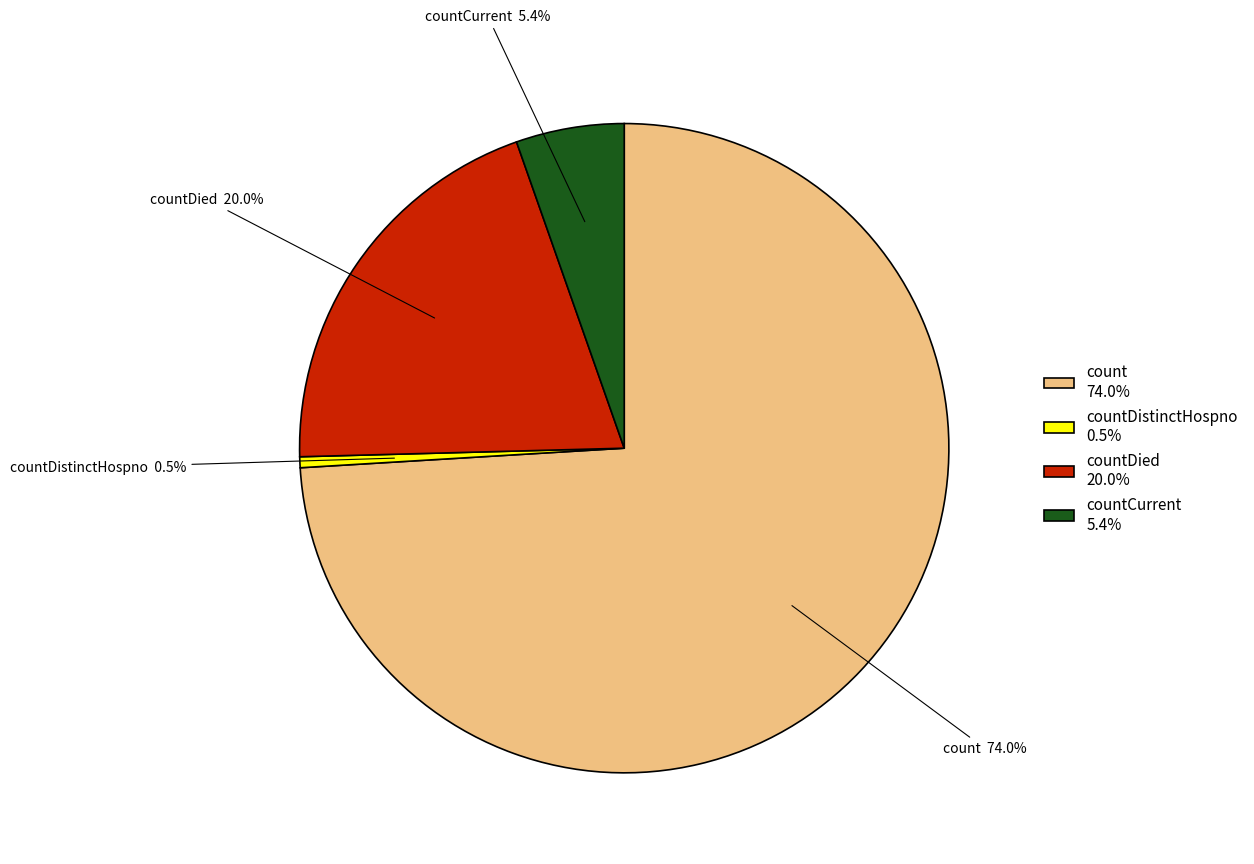

Count the number of slices in the pie.

4